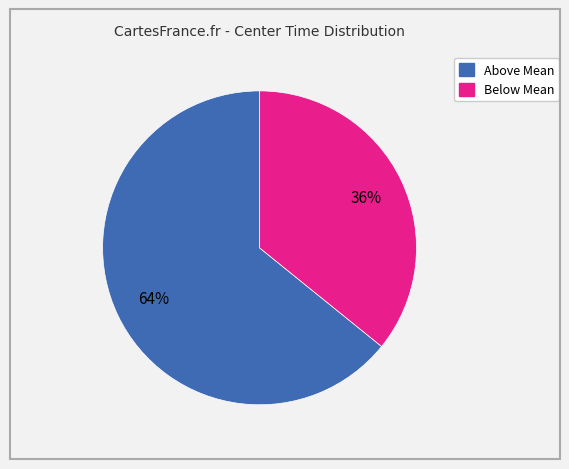

To the nearest percent, what is the average slice percentage?

50%